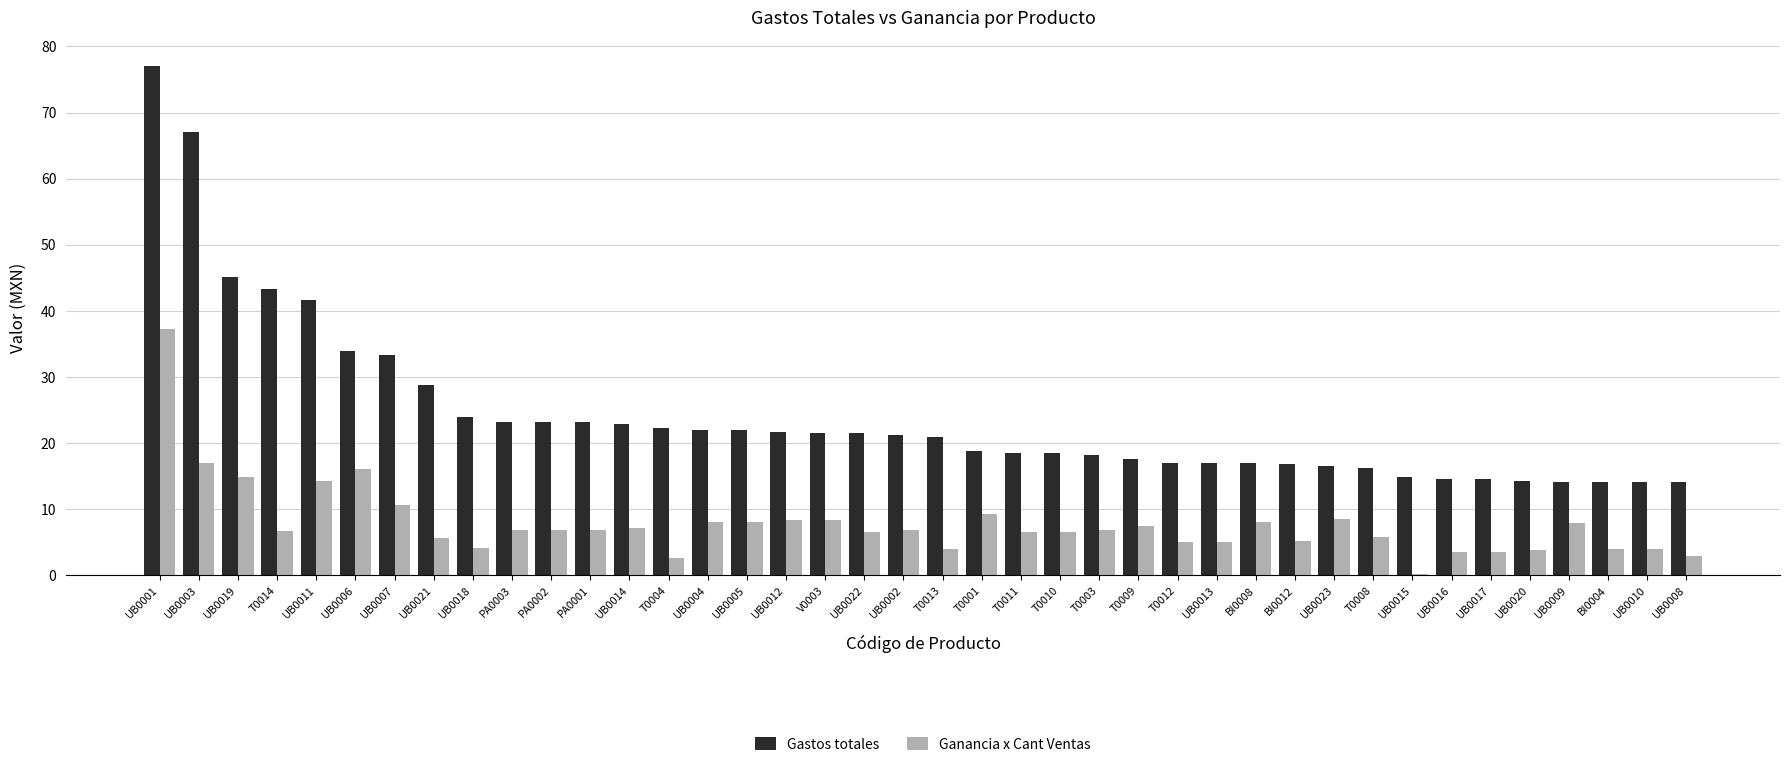

What is the sum of the Gastos totales values at UB0013 and T0004?

39.3